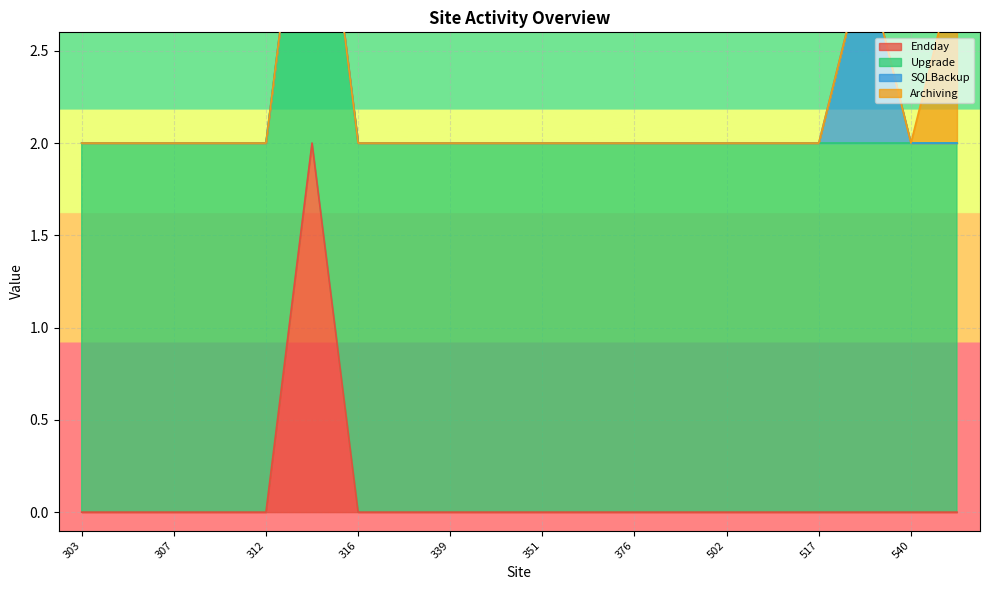

At how many categories does at least one series exceed 0?

20